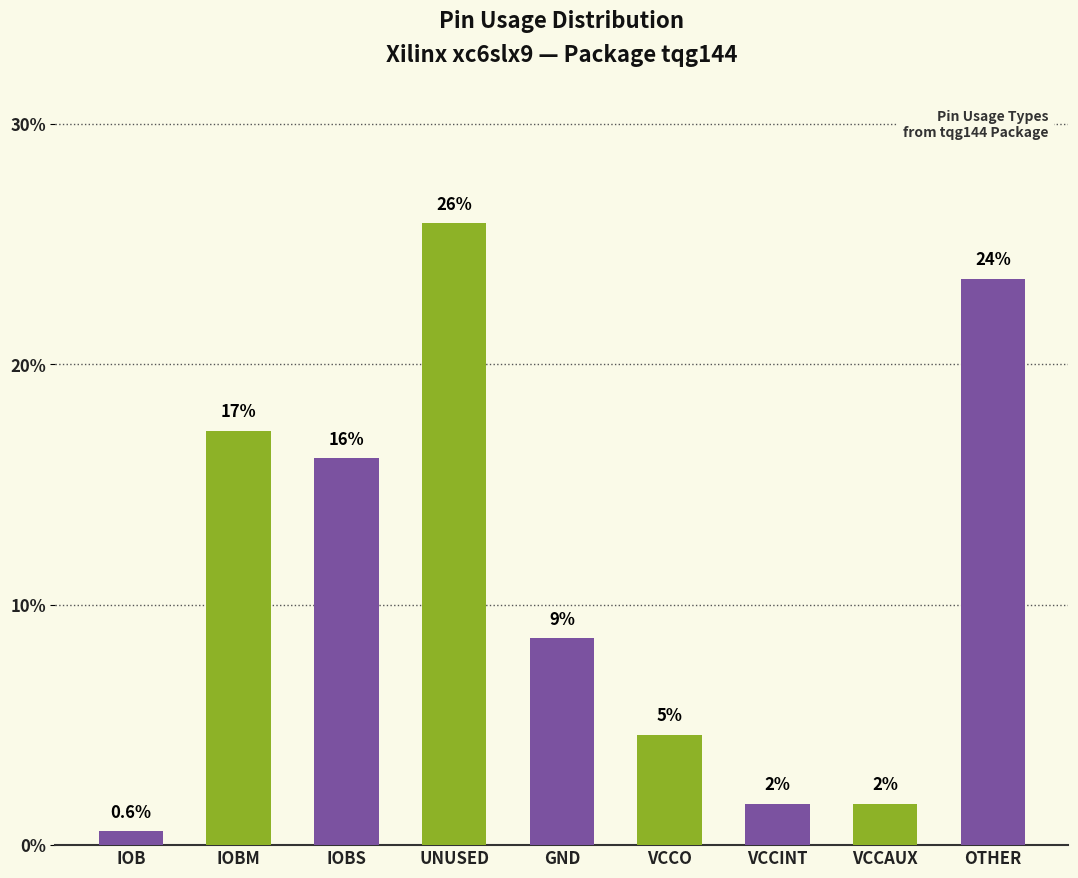

The value at IOB is 0.6. True or false?

True